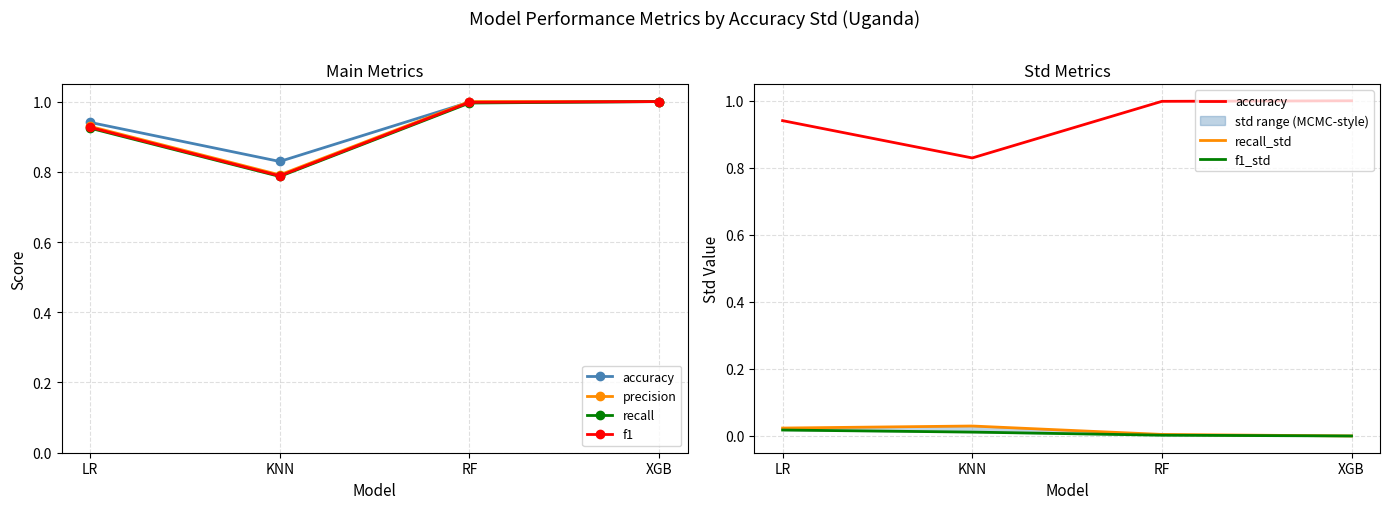

How many values in recall_std are above zero?

3